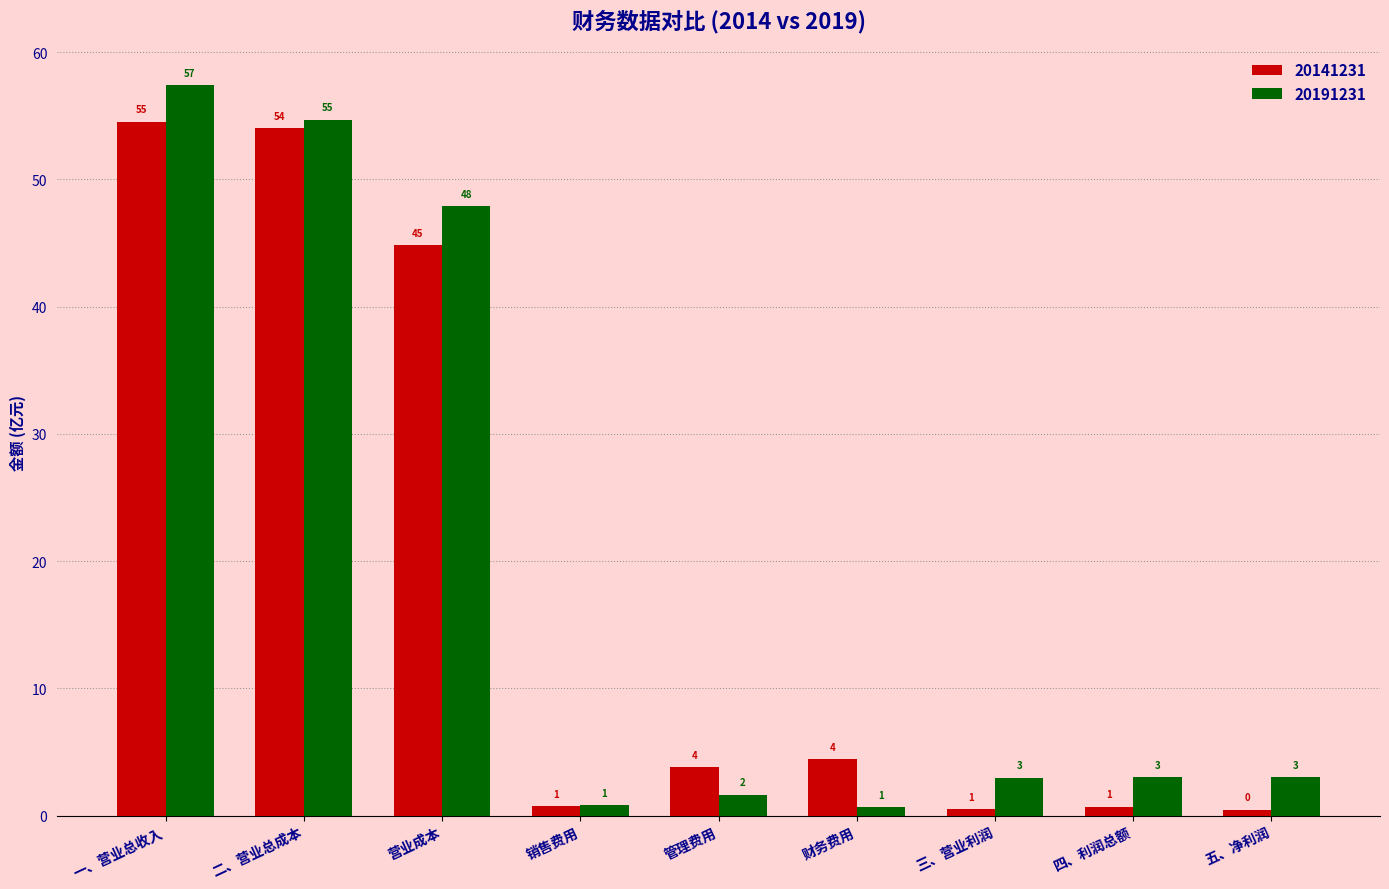

Are the bars horizontal?

No